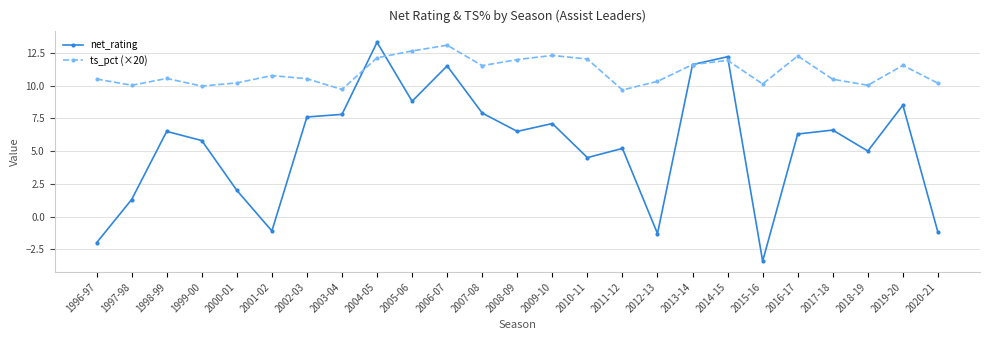

Is this an area chart (filled region under the line)?

No